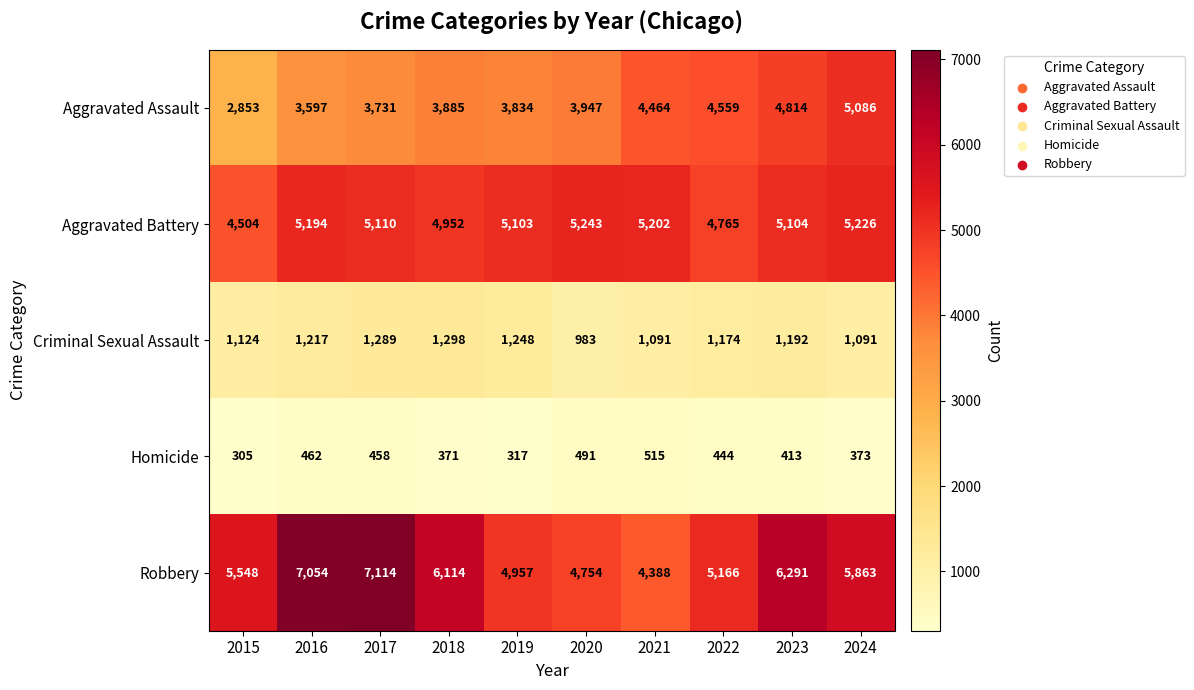

At 2021, list the series in order from smallest to largest.

Homicide, Criminal Sexual Assault, Robbery, Aggravated Assault, Aggravated Battery